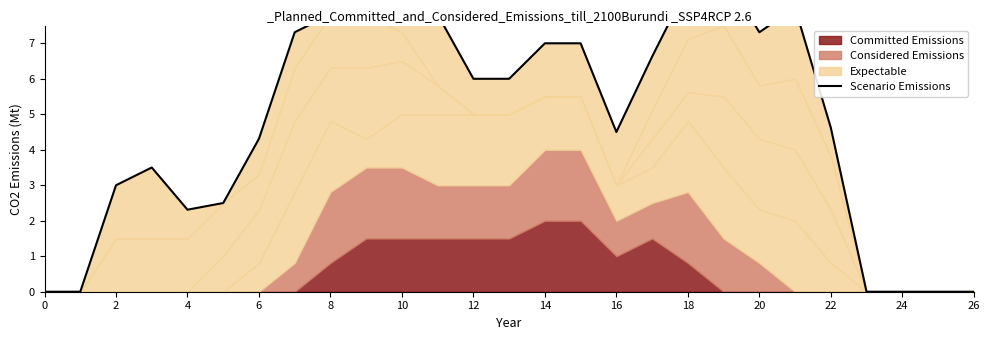

True or false: the data shows 9.0 at 19.

True